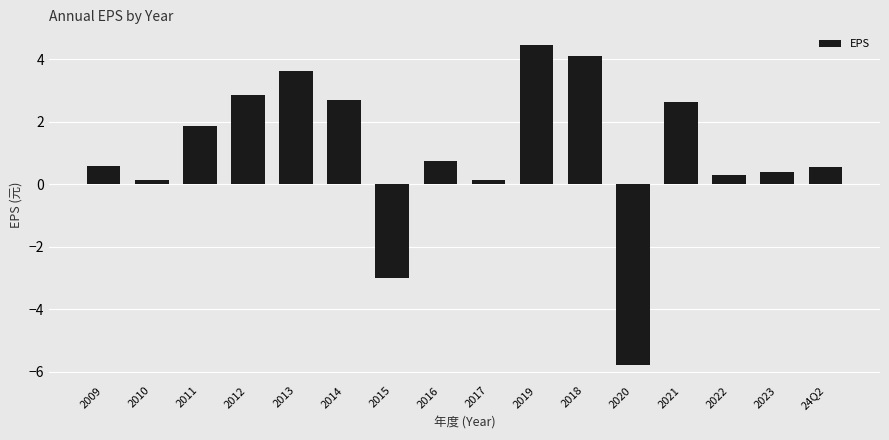

What is the label of the 3rd bar from the left?

2011